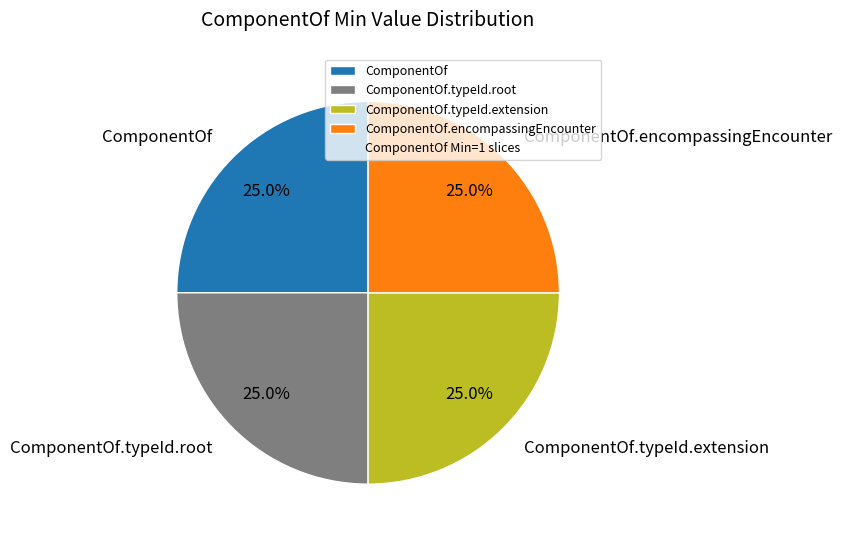

Combined, what portion of the pie is ComponentOf.typeId.extension and ComponentOf?

50.0%